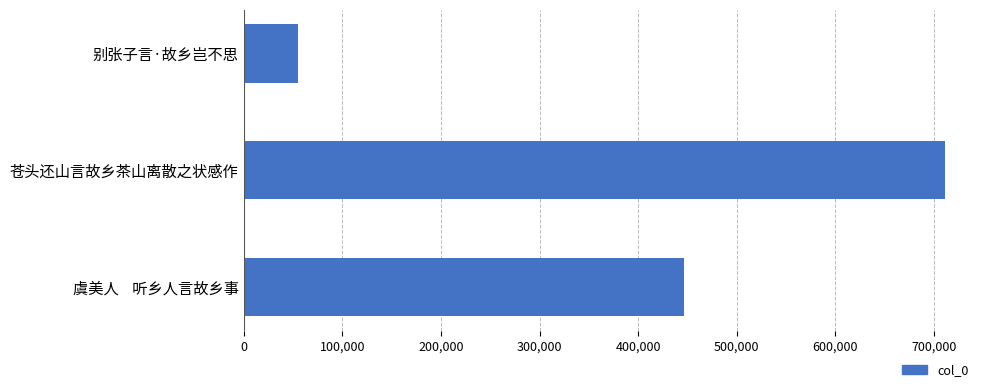

What is the average value?

404187